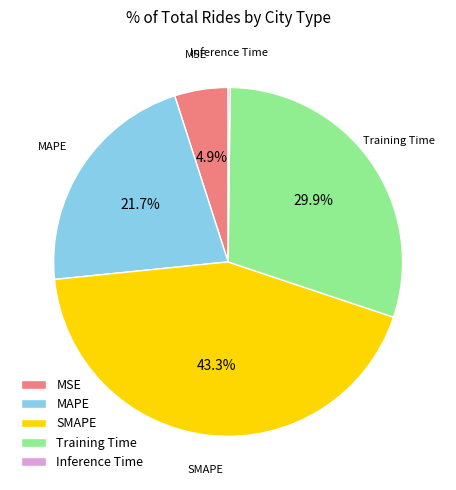

Does Training Time account for over 50% of the chart?

No